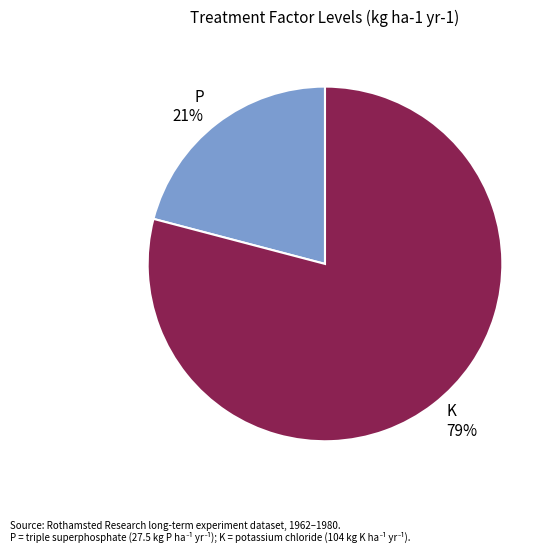

To the nearest percent, what portion does K represent?

79%